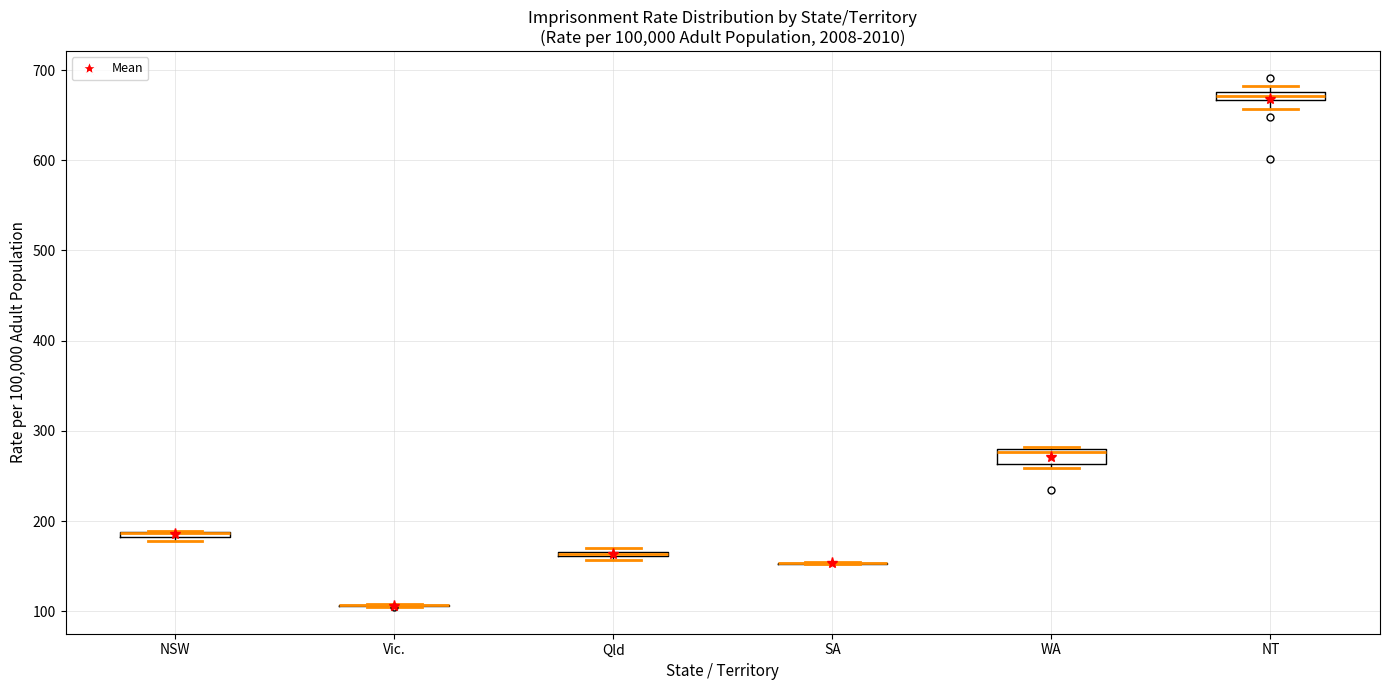

Where is the upper edge of the box for Qld on the y-axis? The values are not printed on the chart, so give them approximately, as read against the axis.

170